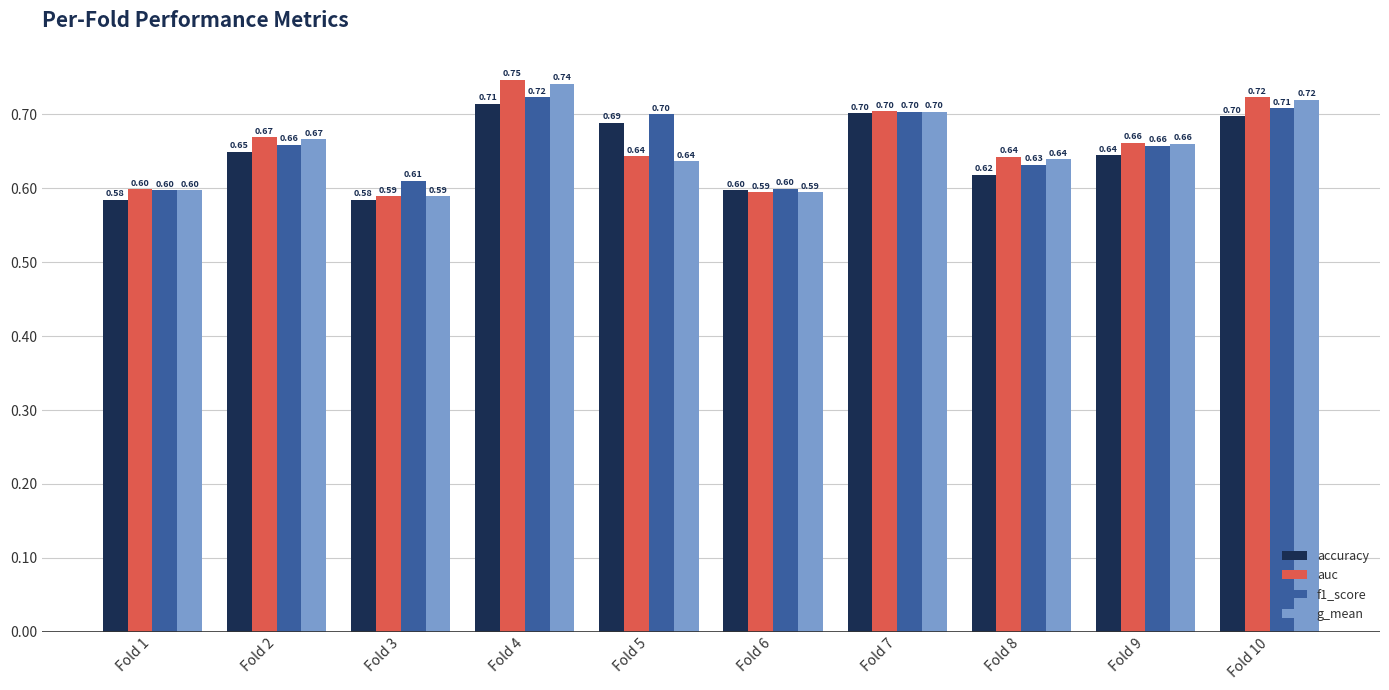

What value does the accuracy series have at Fold 7?

0.7